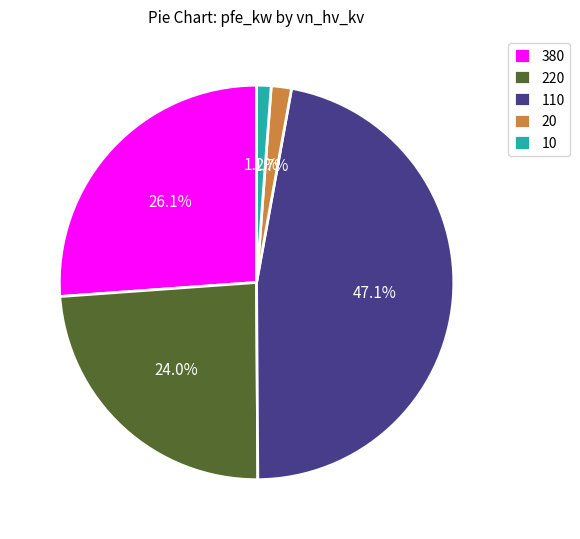

Between 380 and 20, which is larger?

380